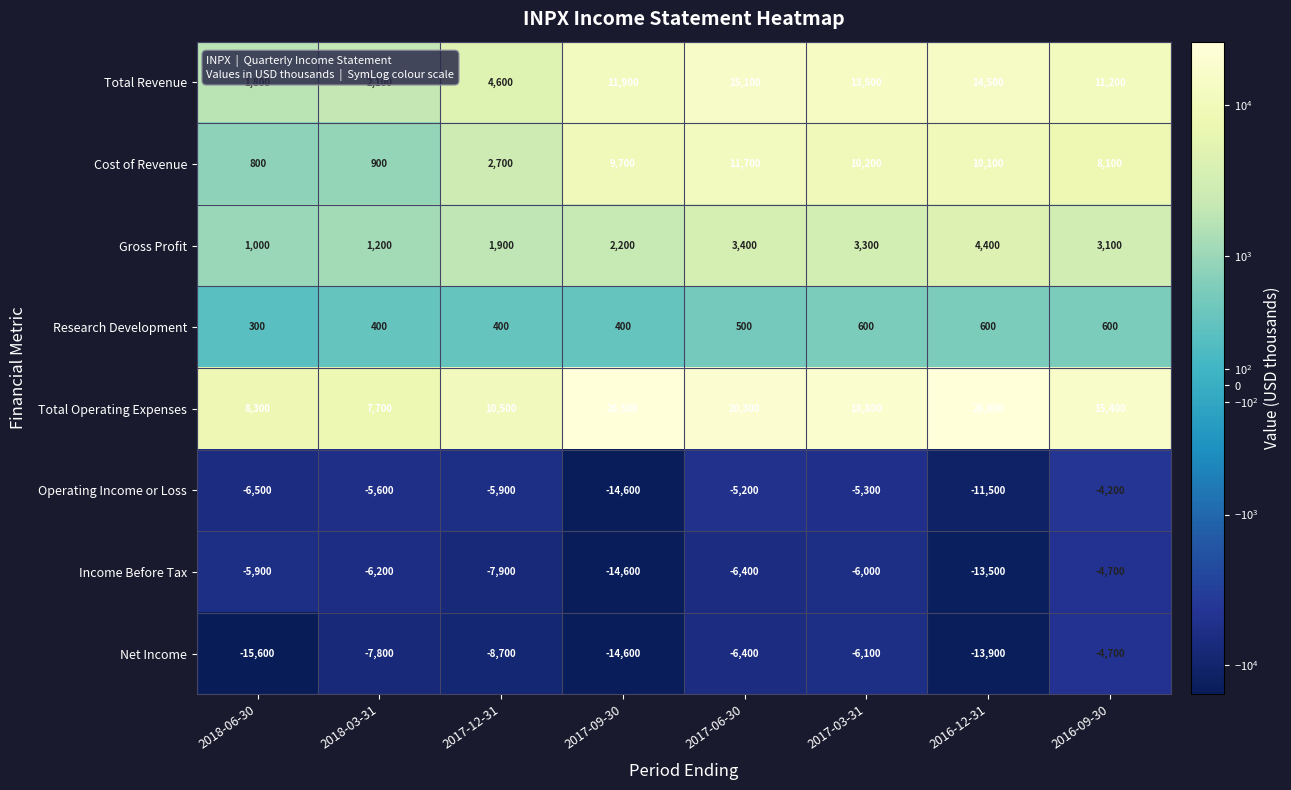

Which series has the widest spread of values?

Total Operating Expenses